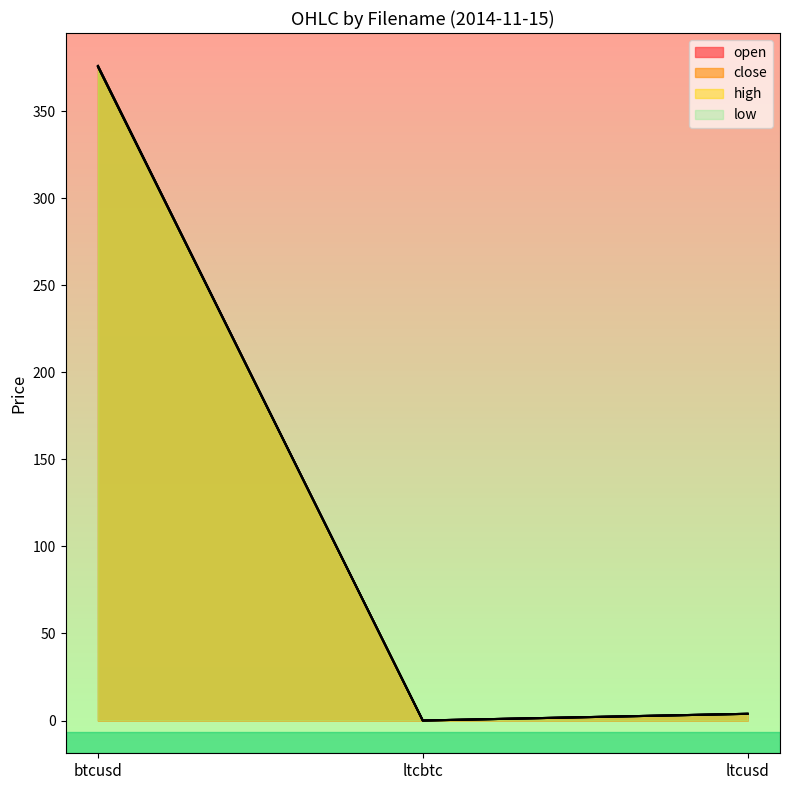

At which label does high first exceed 3?

btcusd